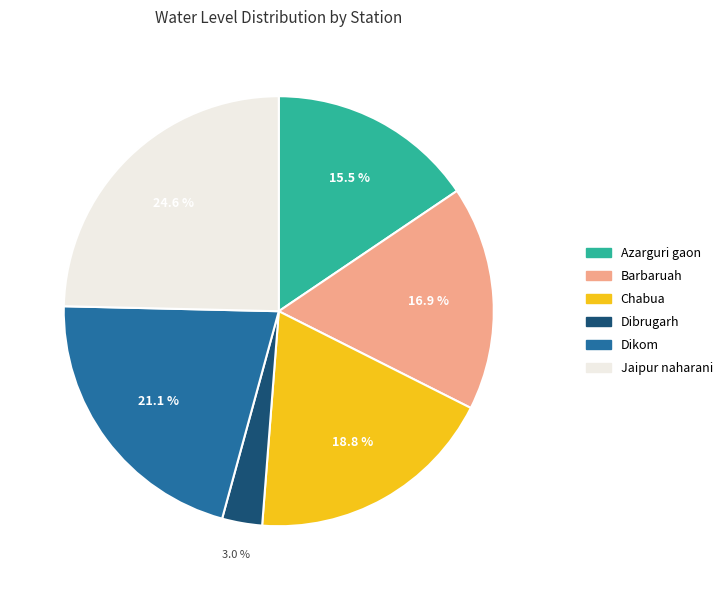

Rank the categories by value from lowest to highest.

Dibrugarh, Azarguri gaon, Barbaruah, Chabua, Dikom, Jaipur naharani